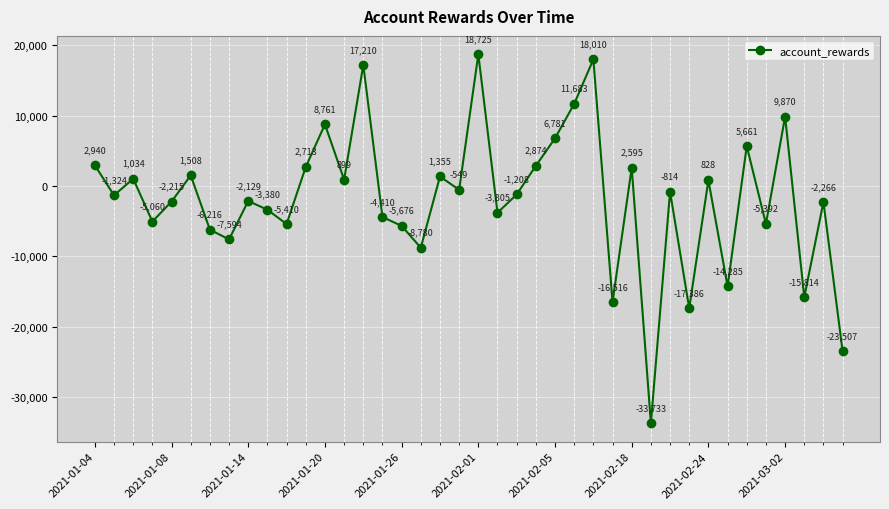

What is the value of the 21st point from the left?

18725.3